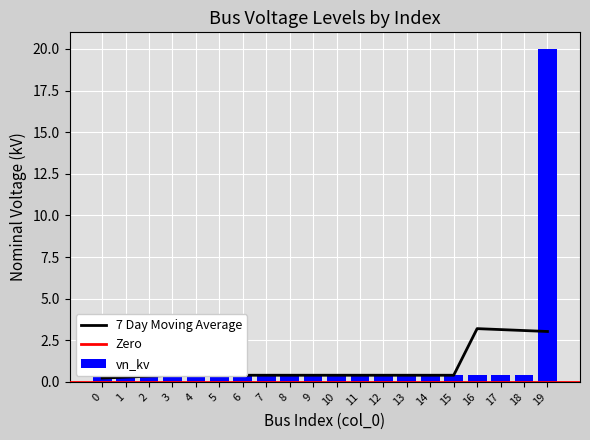

Reading left to right, what are all the values shown in this chart?

0.4	0.4	0.4	0.4	0.4	0.4	0.4	0.4	0.4	0.4	0.4	0.4	0.4	0.4	0.4	0.4	0.4	0.4	0.4	20.0